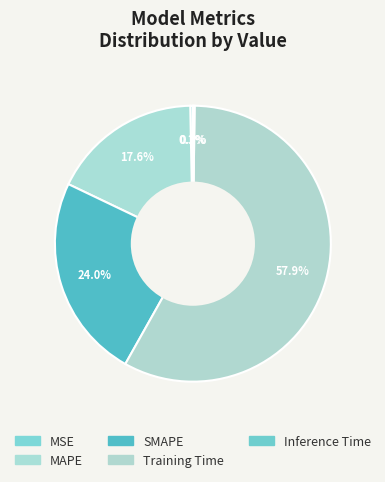

Does MSE represent more than half of the total?

No